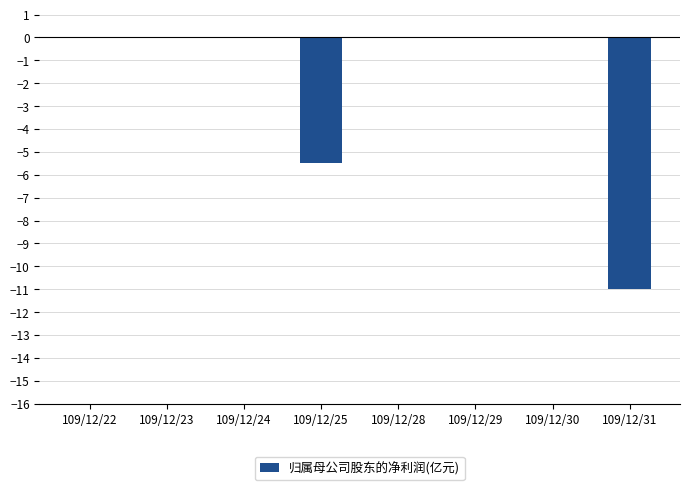

Is it true that the value at 109/12/28 is 0.0?

True